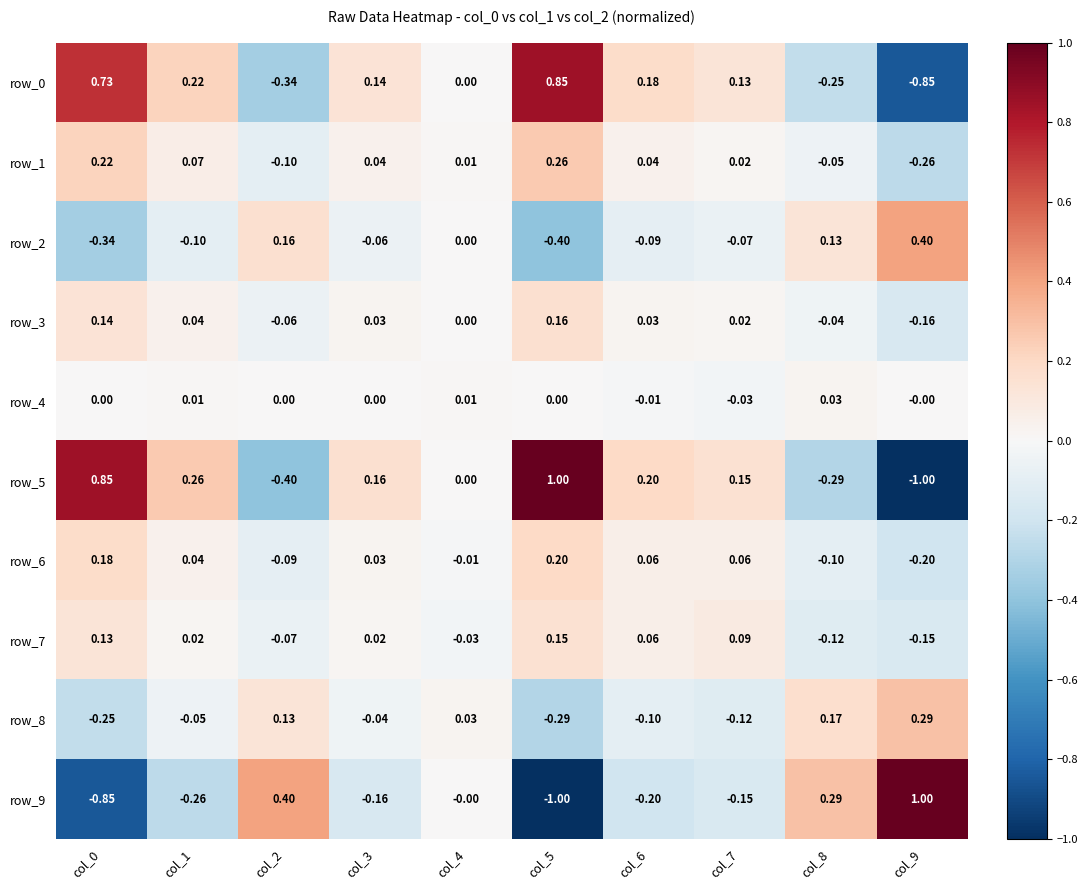

How many data points does each series have?

10